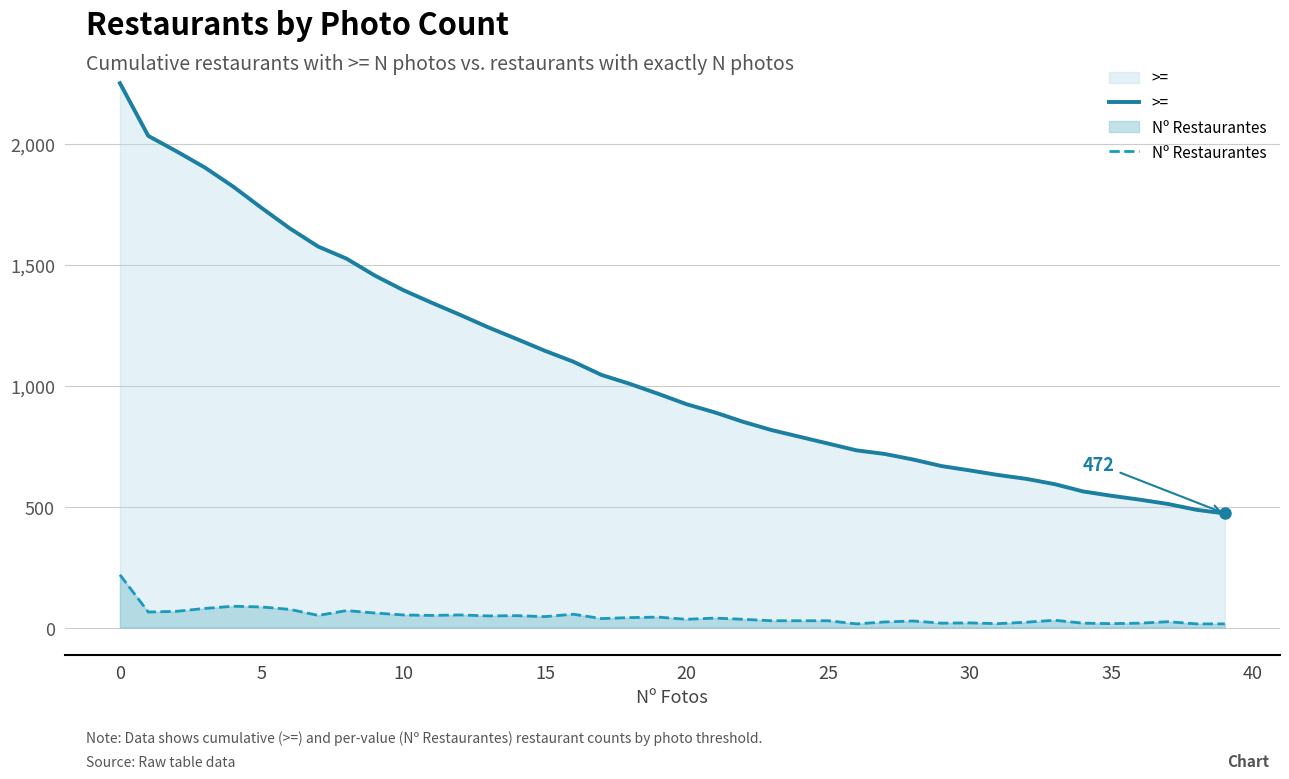

True or false: Nº Restaurantes and >= cross at least once.

False